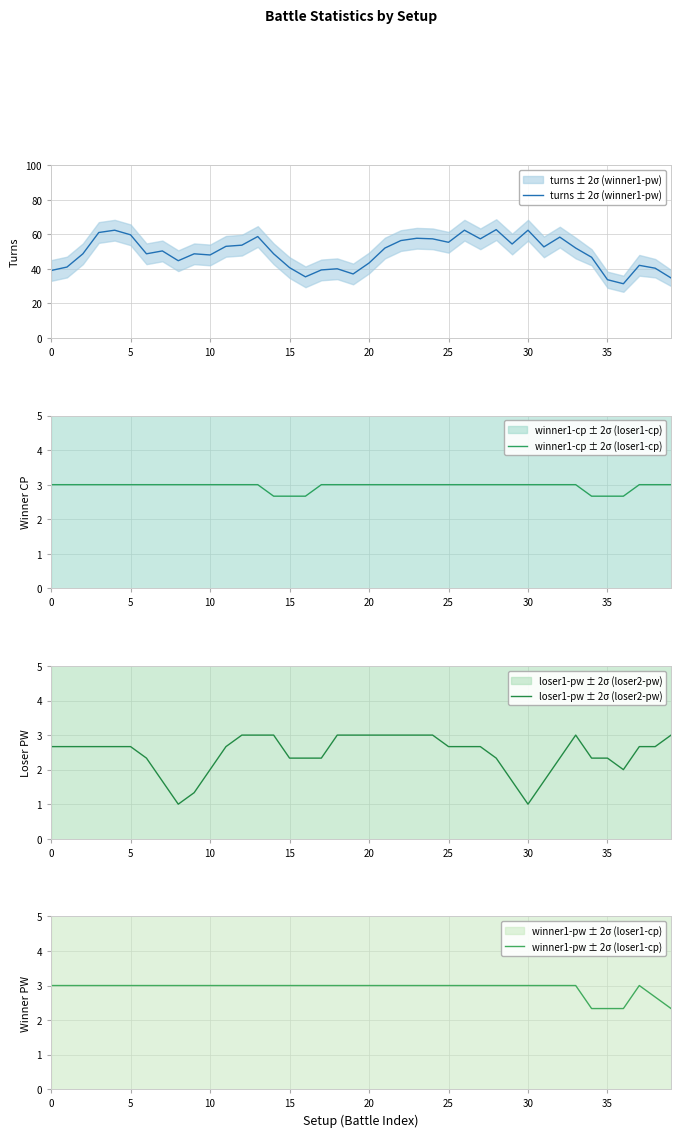

Reading left to right, what are all the values shown in this chart?

turns ± 2σ (winner1-pw): 39.0	41.0	48.7	61.0	62.3	59.7	48.7	50.3	44.7	48.7	48.0	53.0	53.7	58.7	48.7	40.7	35.3	39.3	40.0	37.0	43.3	52.0	56.3	57.7	57.3	55.3	62.3	57.3	62.7	54.3	62.3	52.7	58.3	52.0	46.7	33.7	31.3	42.0	40.3	34.7
winner1-cp ± 2σ (loser1-cp): 3.0	3.0	3.0	3.0	3.0	3.0	3.0	3.0	3.0	3.0	3.0	3.0	3.0	3.0	2.7	2.7	2.7	3.0	3.0	3.0	3.0	3.0	3.0	3.0	3.0	3.0	3.0	3.0	3.0	3.0	3.0	3.0	3.0	3.0	2.7	2.7	2.7	3.0	3.0	3.0
loser1-pw ± 2σ (loser2-pw): 2.7	2.7	2.7	2.7	2.7	2.7	2.3	1.7	1.0	1.3	2.0	2.7	3.0	3.0	3.0	2.3	2.3	2.3	3.0	3.0	3.0	3.0	3.0	3.0	3.0	2.7	2.7	2.7	2.3	1.7	1.0	1.7	2.3	3.0	2.3	2.3	2.0	2.7	2.7	3.0
winner1-pw ± 2σ (loser1-cp): 3.0	3.0	3.0	3.0	3.0	3.0	3.0	3.0	3.0	3.0	3.0	3.0	3.0	3.0	3.0	3.0	3.0	3.0	3.0	3.0	3.0	3.0	3.0	3.0	3.0	3.0	3.0	3.0	3.0	3.0	3.0	3.0	3.0	3.0	2.3	2.3	2.3	3.0	2.7	2.3